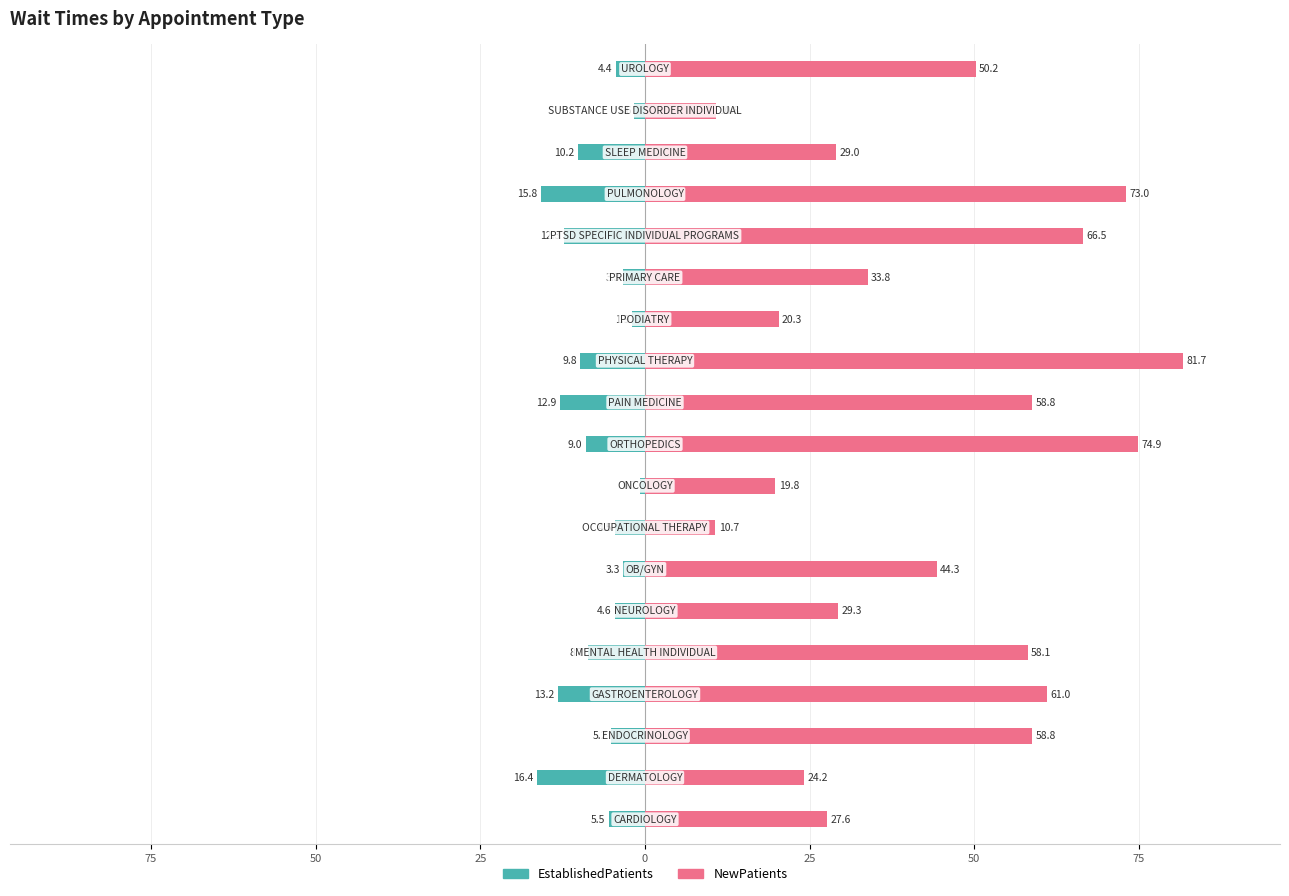

What is the minimum value for EstablishedPatients?

-16.4